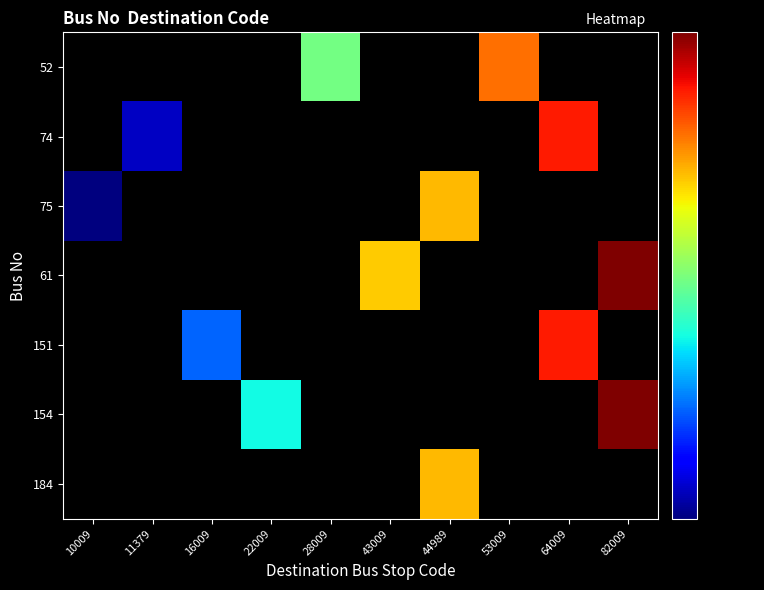

At 53009, list the series in order from largest to smallest.

52, 74, 75, 61, 151, 154, 184